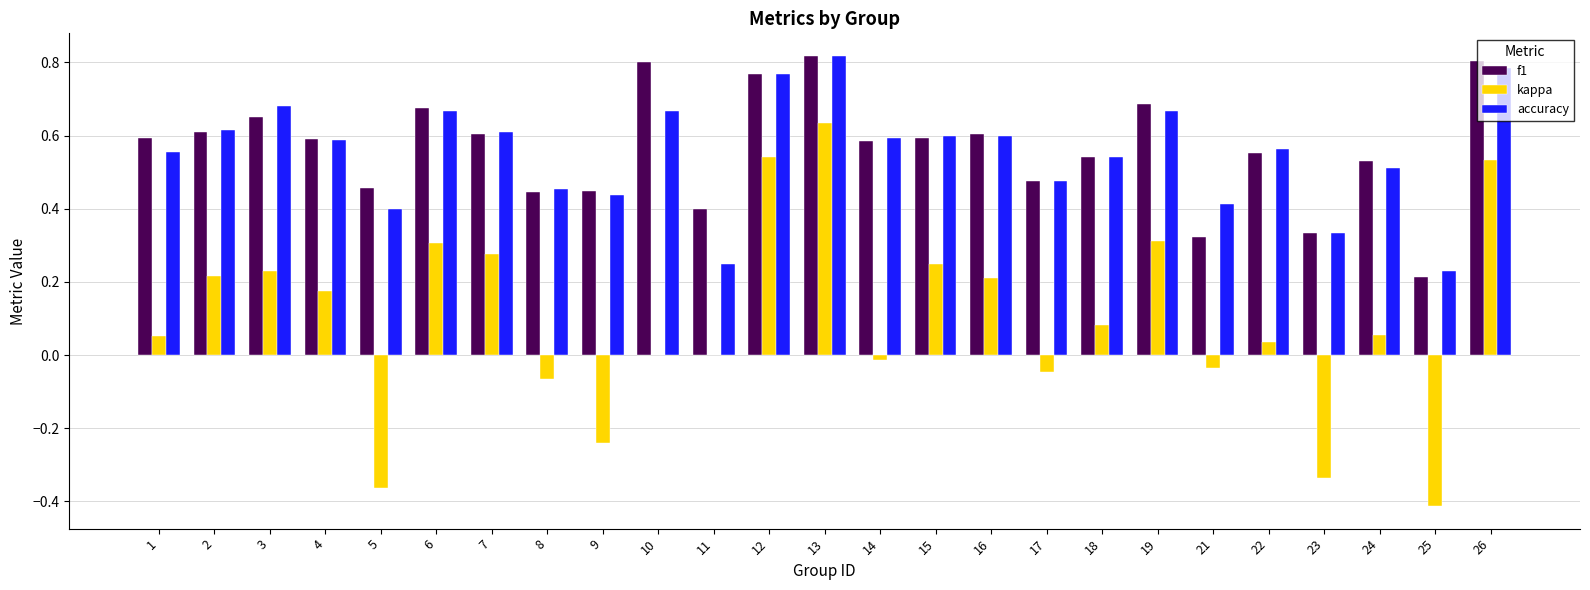

Is it true that accuracy equals 0.6 at 1?

True